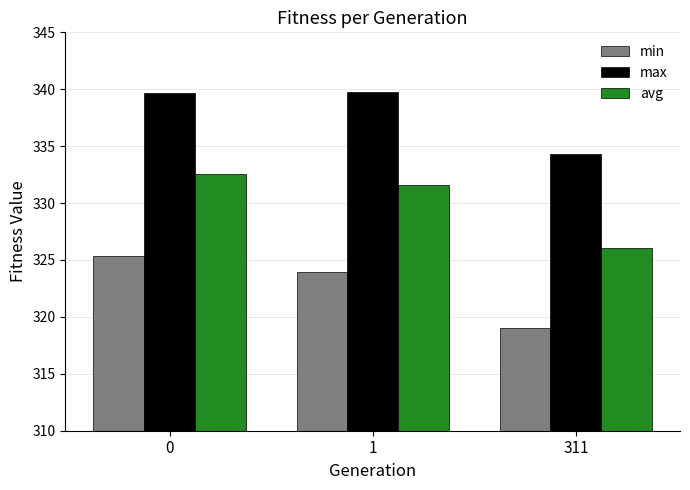

Reading left to right, list all the values displayed in this chart.

min: 0=325.3	1=323.9	311=319.0
max: 0=339.7	1=339.7	311=334.3
avg: 0=332.5	1=331.5	311=326.1